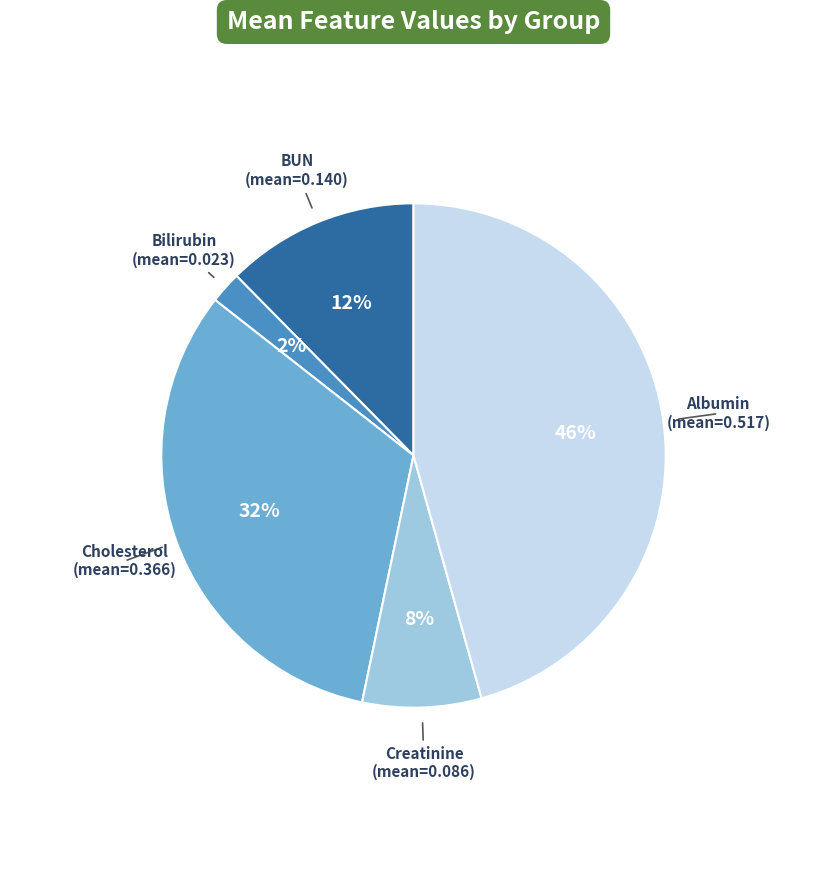

Which has a higher value, Creatinine (mean=0.086) or BUN (mean=0.140)?

BUN (mean=0.140)